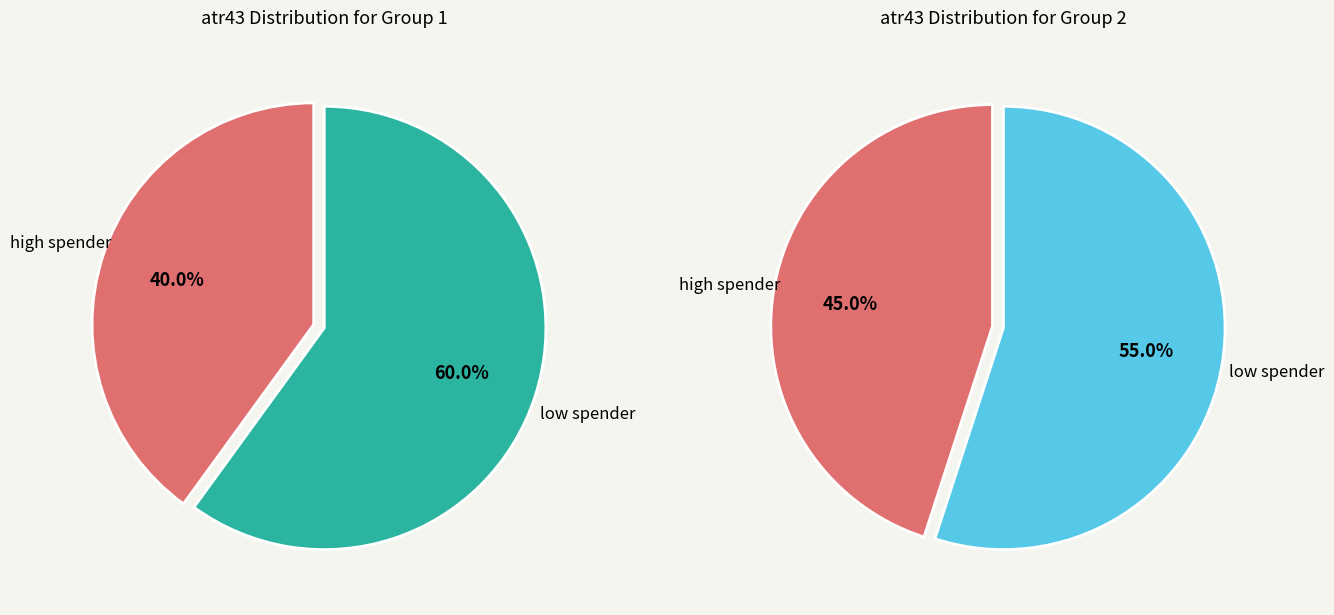

Does 23 account for over 50% of the chart?

No